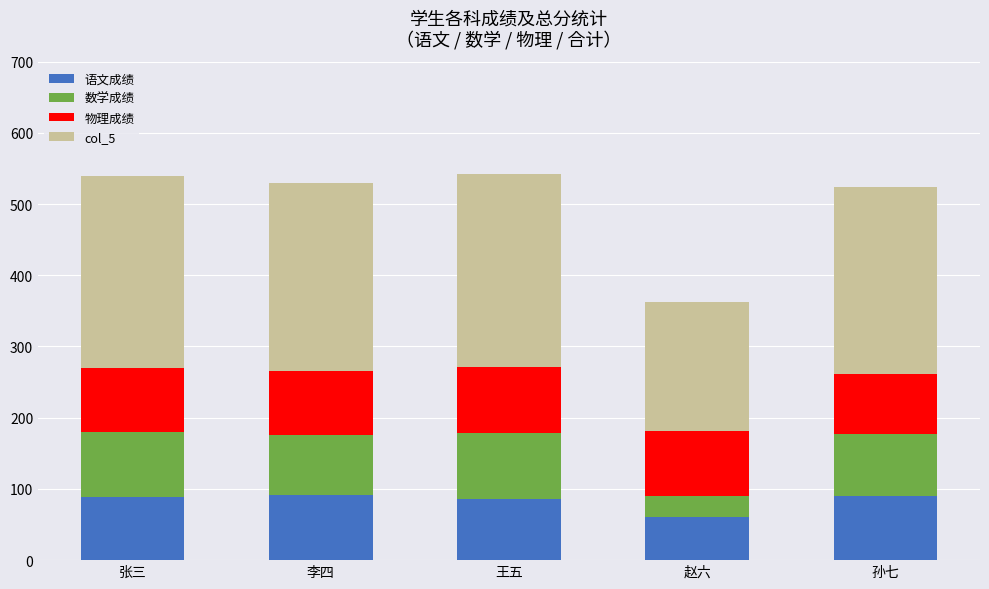

What is the sum of all 语文成绩 values?

415